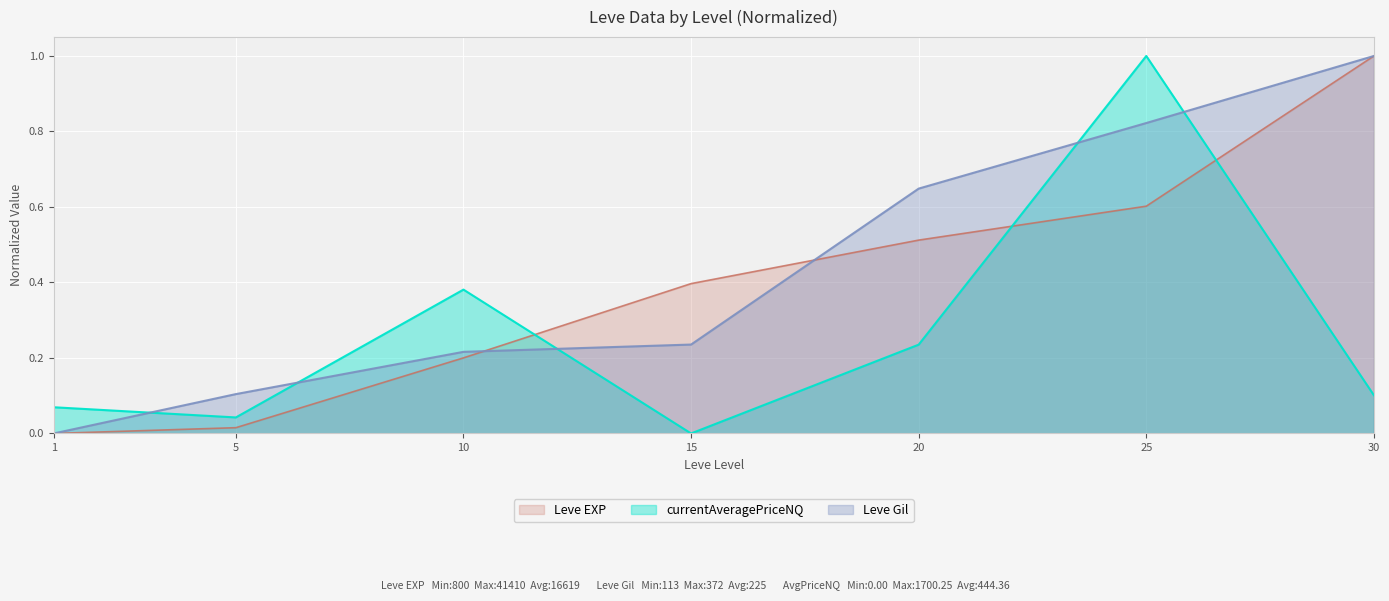

How many times do Leve Gil and Leve EXP cross each other?

2